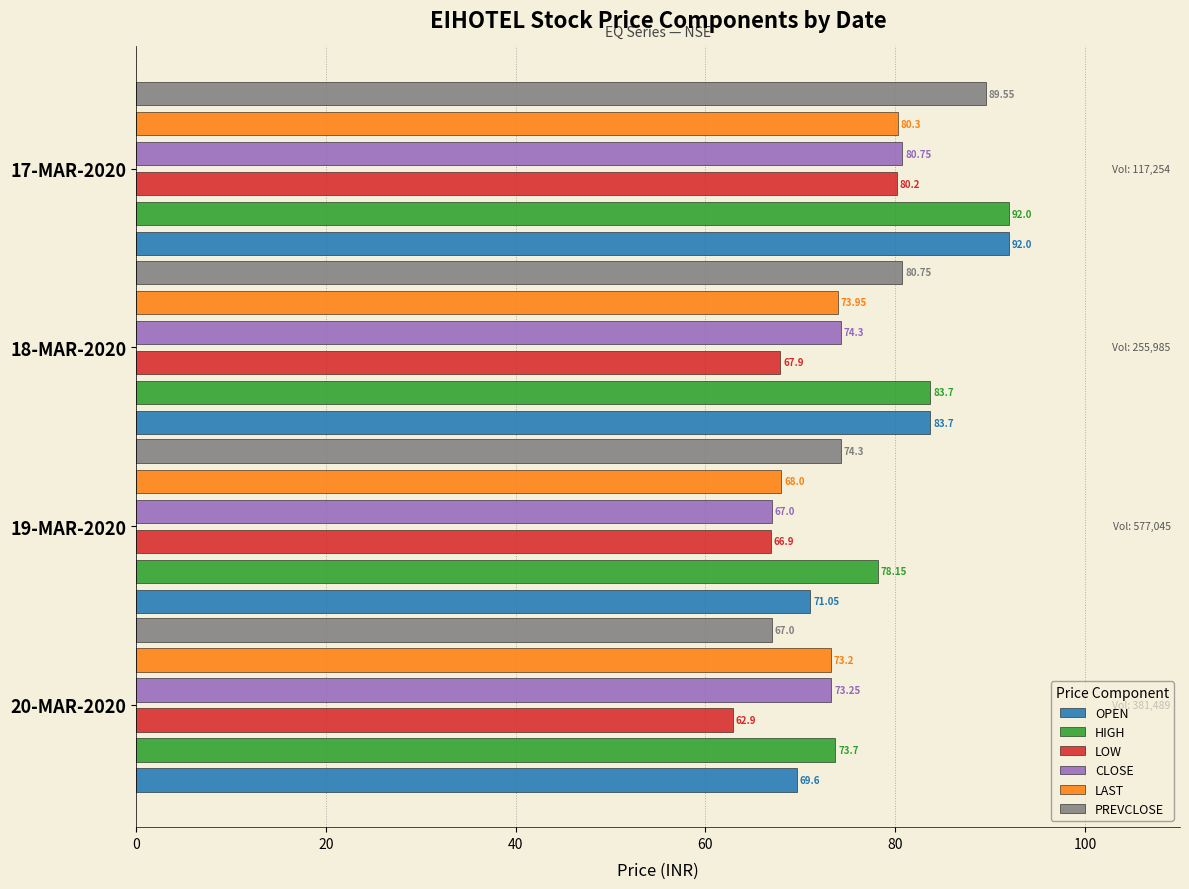

Where is HIGH nearest to the value 82?

18-MAR-2020